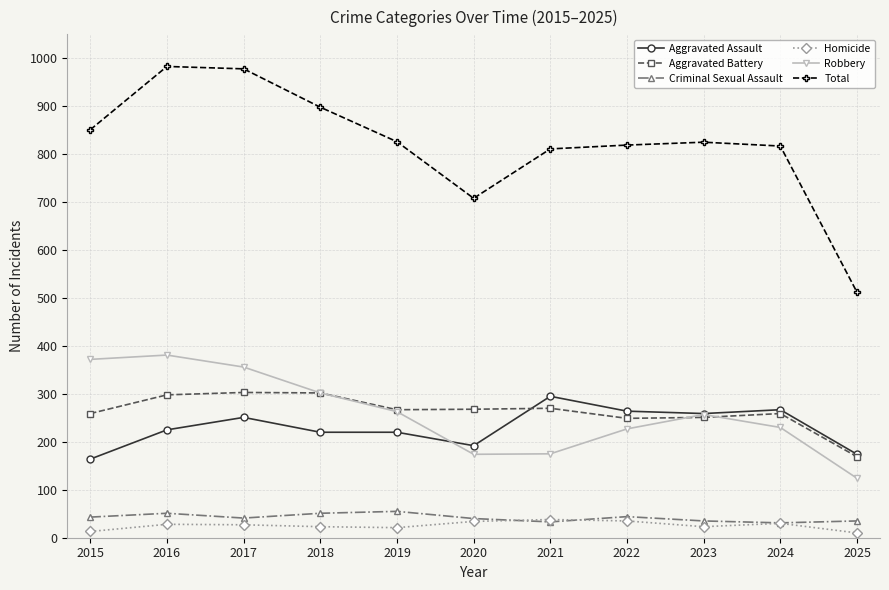

Is it true that Aggravated Assault equals 251 at 2017?

True